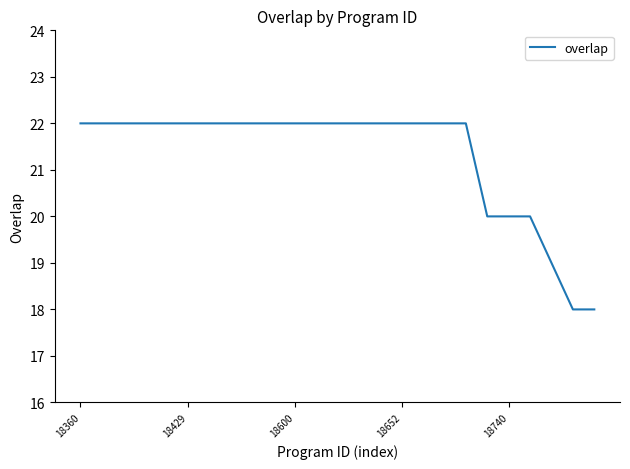

What is the smallest value displayed?

18